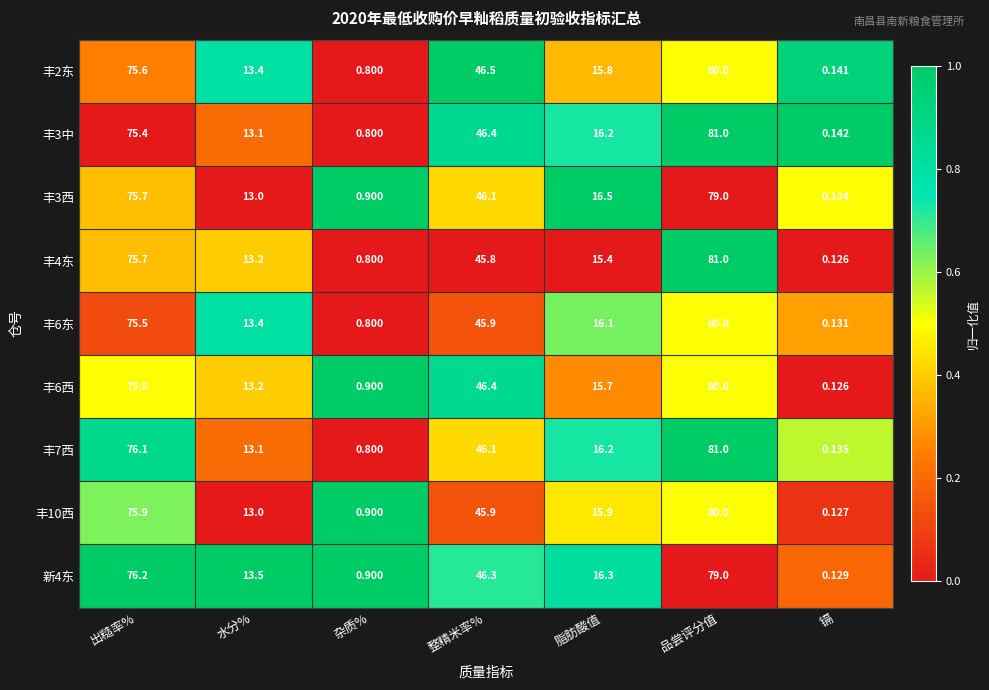

At which category is the sum across all series the highest?

品尝评分值